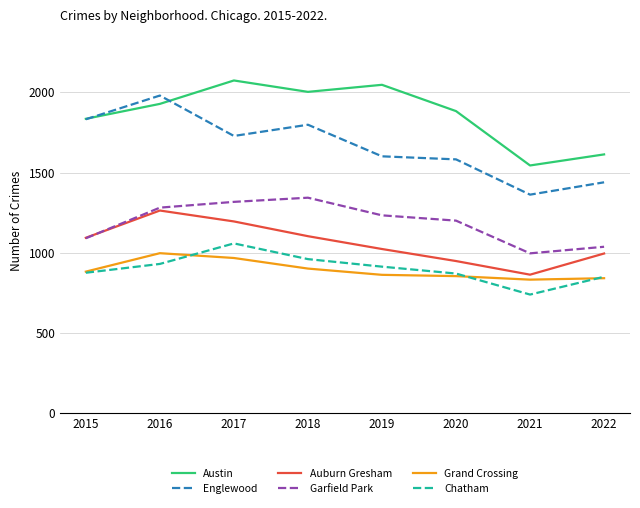

True or false: Englewood has a value of 853 at 2019.

False